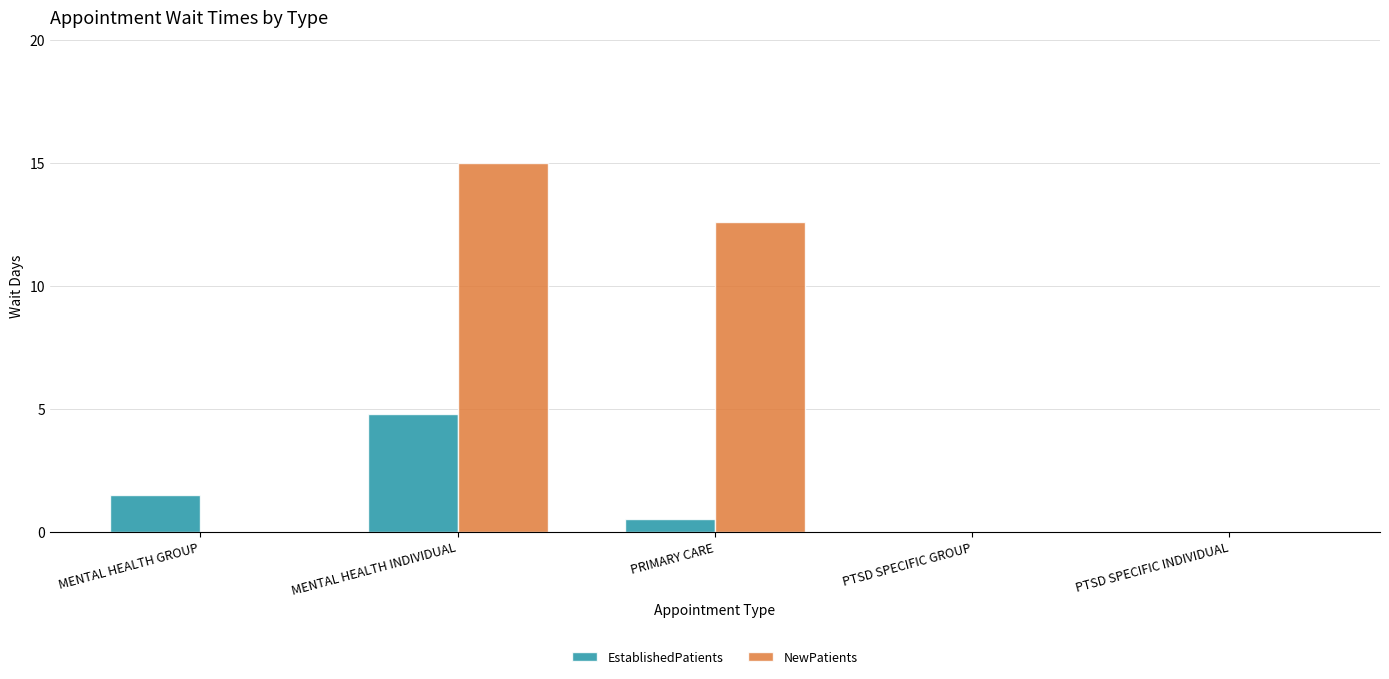

What is the maximum value for EstablishedPatients?

4.8